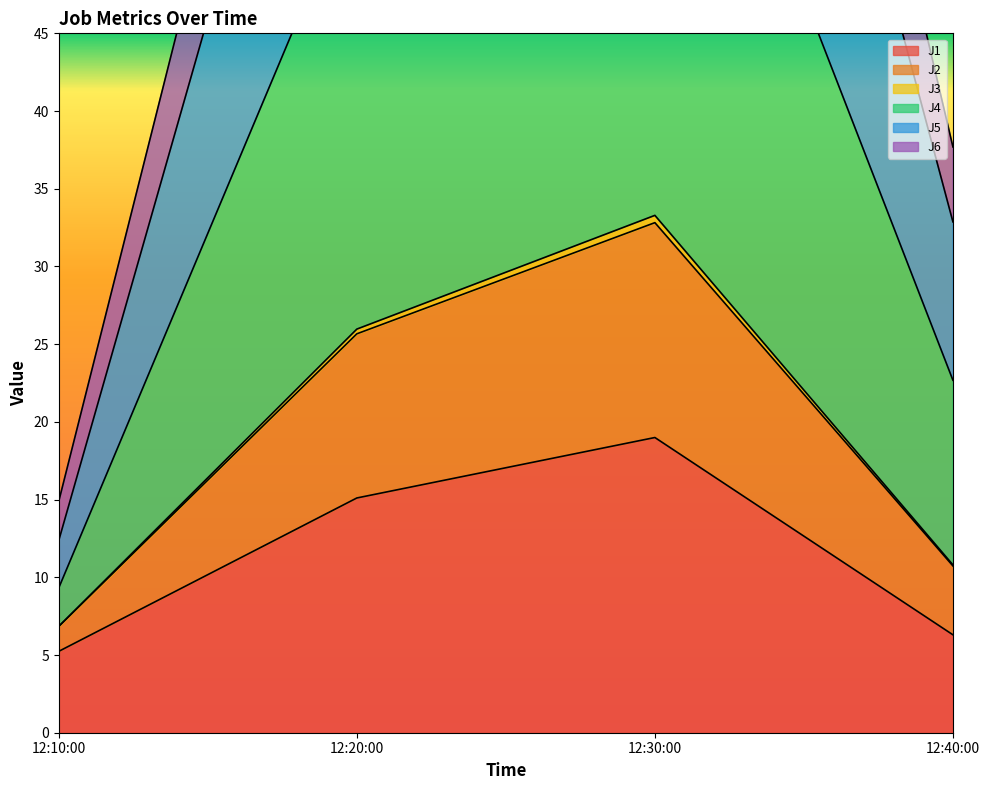

True or false: J6 and J4 intersect in this chart.

False